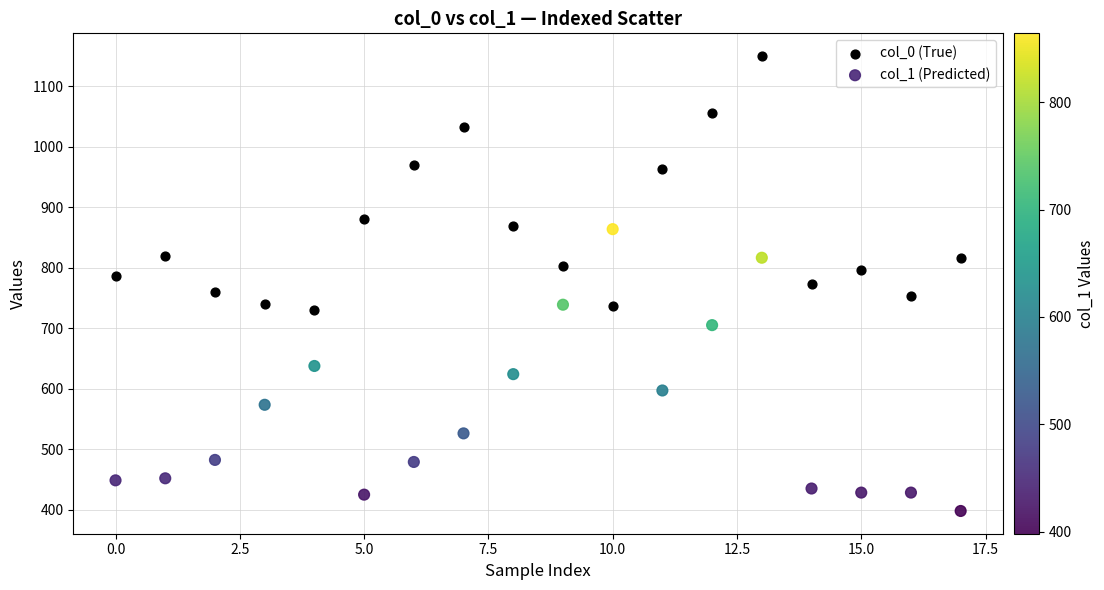

What are all the series names shown in the legend?

col_0 (True), col_1 (Predicted)